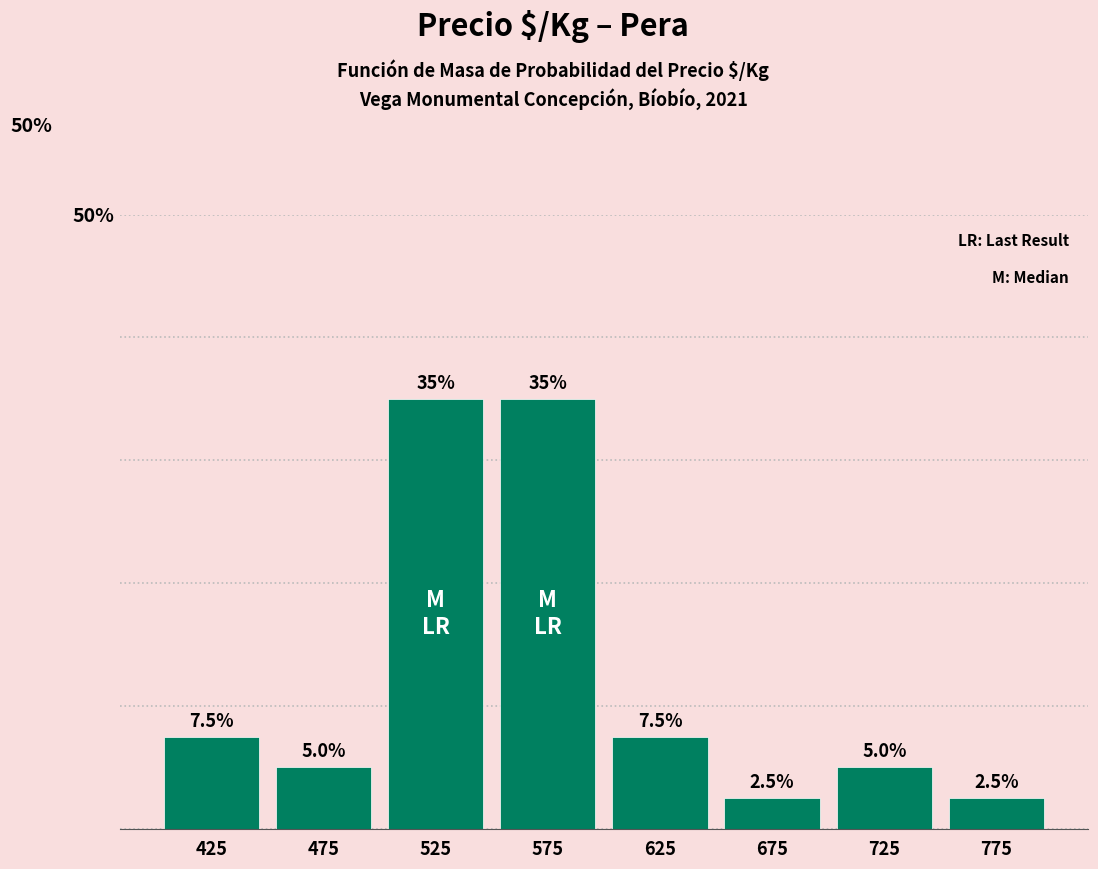

Reading left to right, transcribe this chart: for each bar, give the range it covers on the x-axis and its height.

400 to 450: 7.5
450 to 500: 5.0
500 to 550: 35.0
550 to 600: 35.0
600 to 650: 7.5
650 to 700: 2.5
700 to 750: 5.0
750 to 800: 2.5